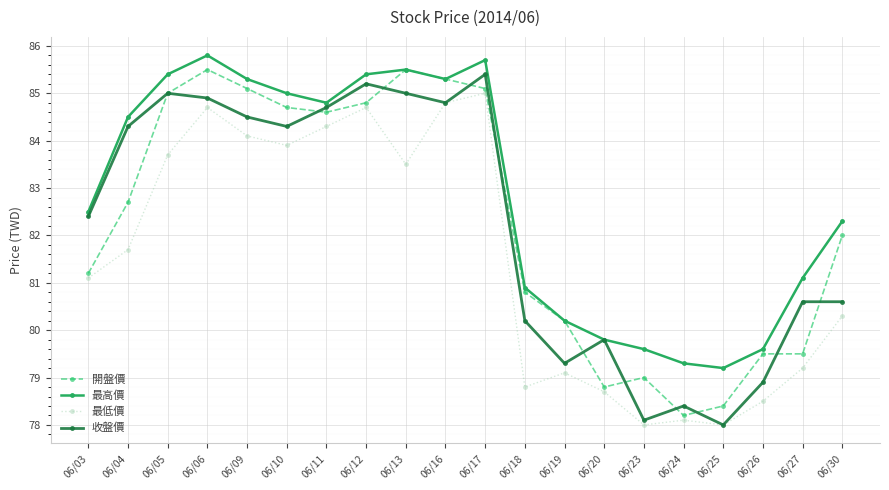

What is the value of the 開盤價 point at the 10th from the left?

85.3